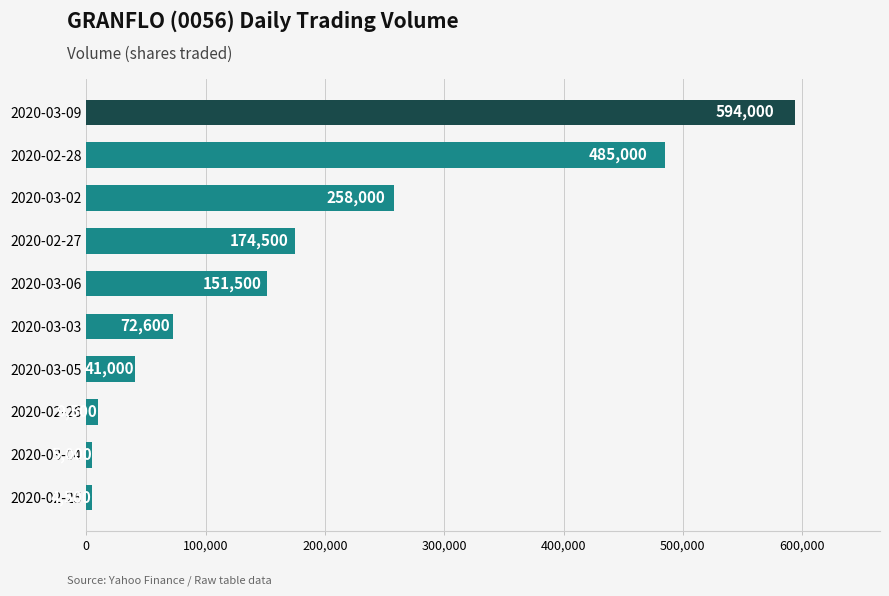

Reading top to bottom, extract all data points from this chart.

594000	485000	258000	174500	151500	72600	41000	9500	5000	4500